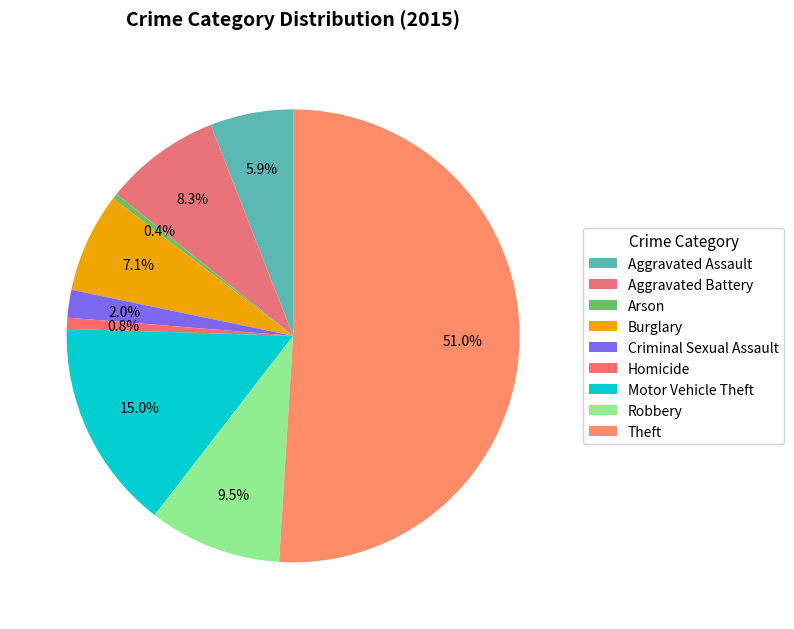

What percentage is the Theft slice, to the nearest percent?

51%